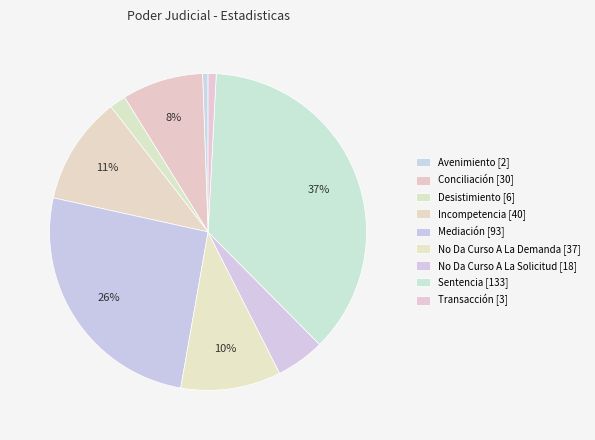

Is there any slice that represents more than half of the pie?

No